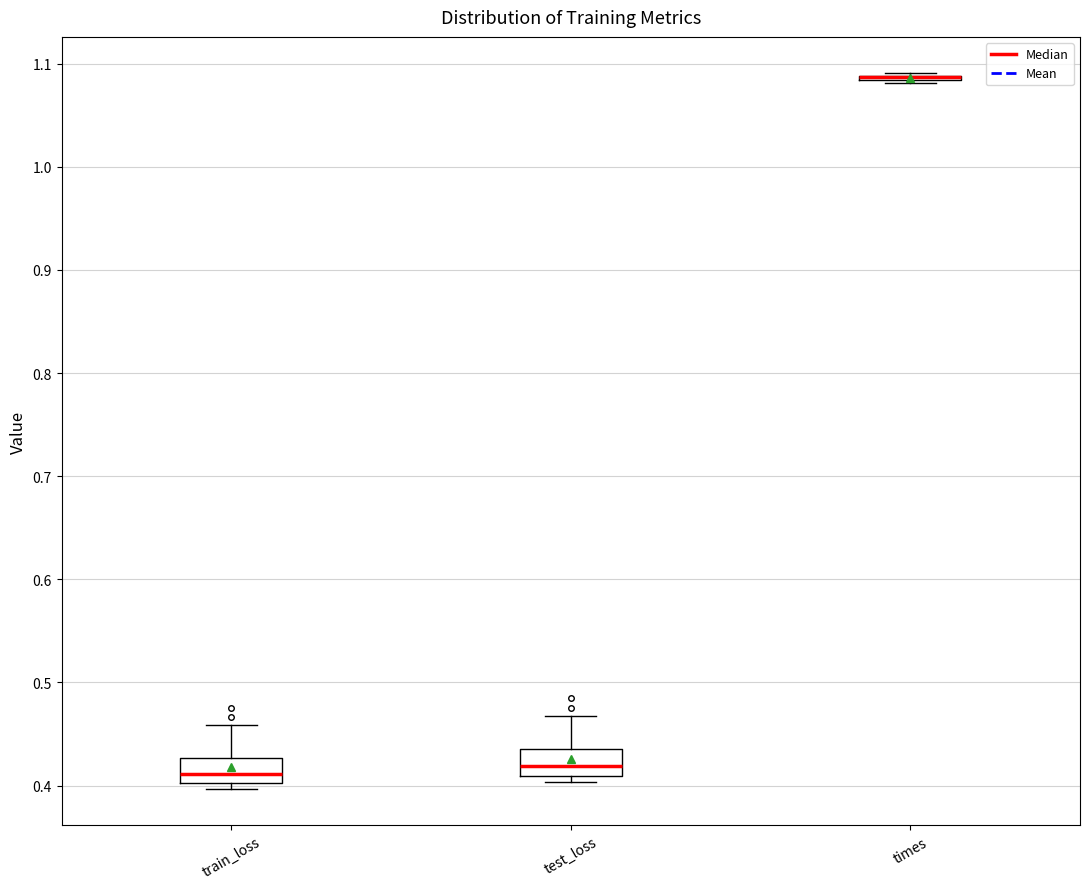

Reading left to right, read every box against the y-axis: the position of its median line, the range the box covers, and the ends of its whiskers. The values are not printed on the chart, so give them approximately, as read against the axis.

train_loss: median 0.41, box 0.40 to 0.43, whiskers 0.40 (just below the box's lower edge) to 0.46
test_loss: median 0.42, box 0.41 to 0.44, whiskers 0.40 to 0.47
times: box collapsed to a line at 1.09, whiskers 1.08 to 1.09